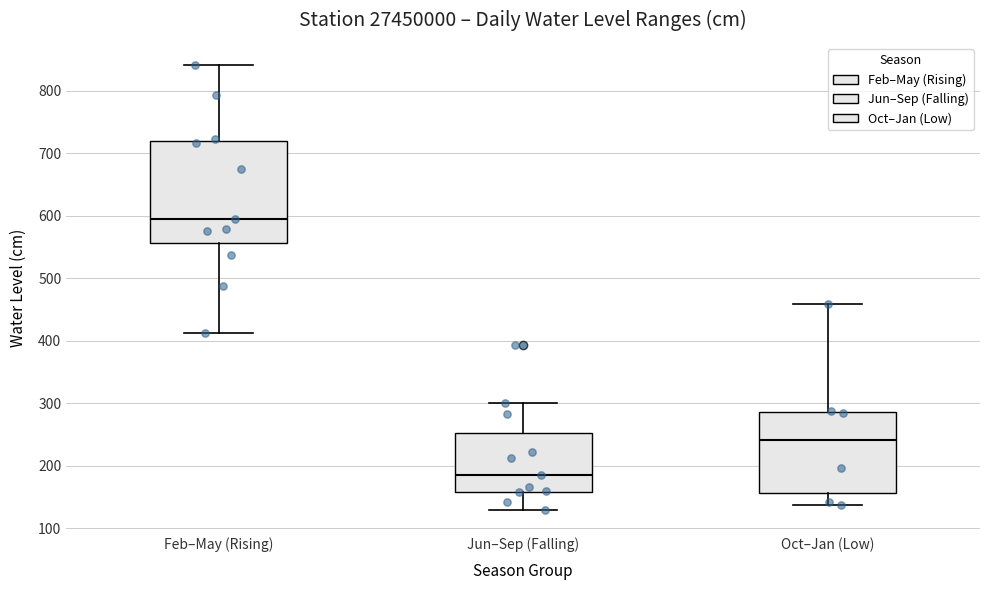

Which box is the tallest, from its lower edge to its upper edge?

Feb–May (Rising)